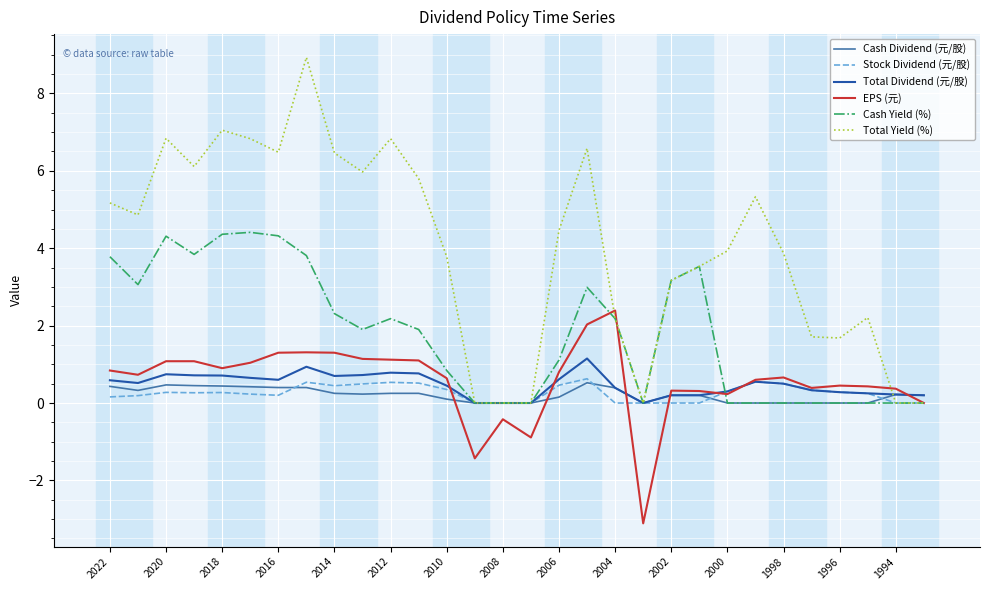

At how many categories does at least one series exceed 1?

24